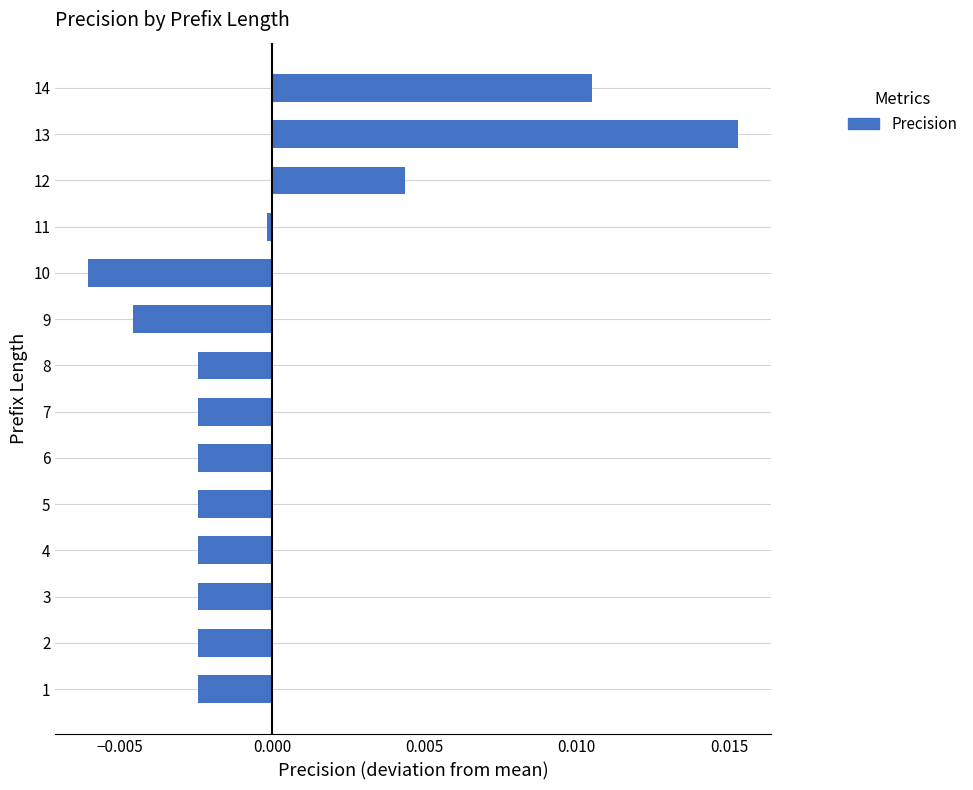

Which label corresponds to the largest value in the chart?

13